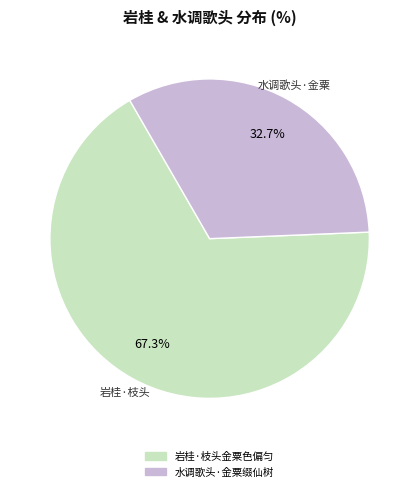

To the nearest percent, what is the average slice percentage?

50%